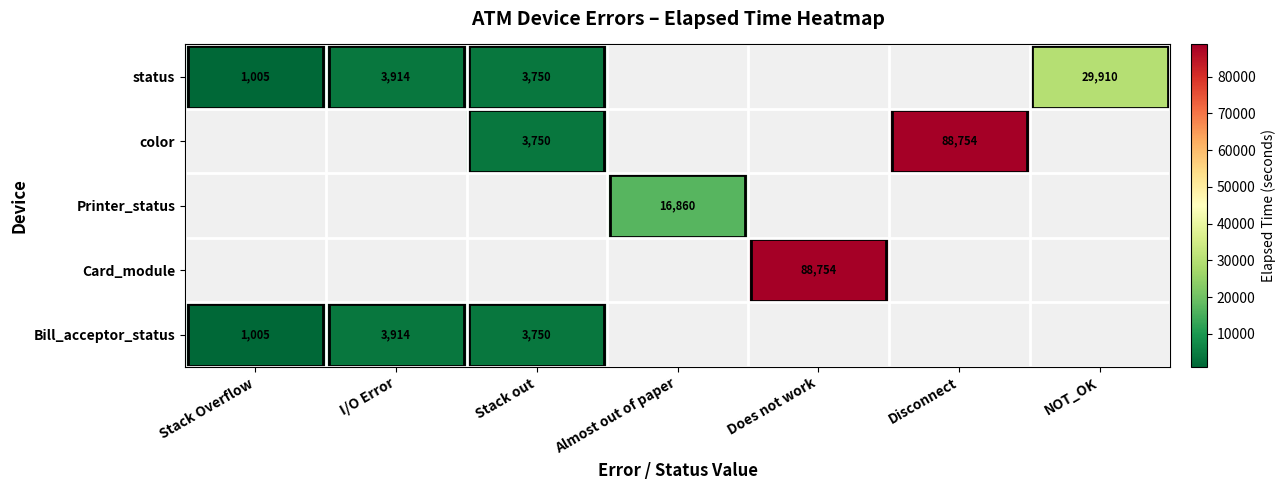

Is it true that color equals 133747 at Disconnect?

False